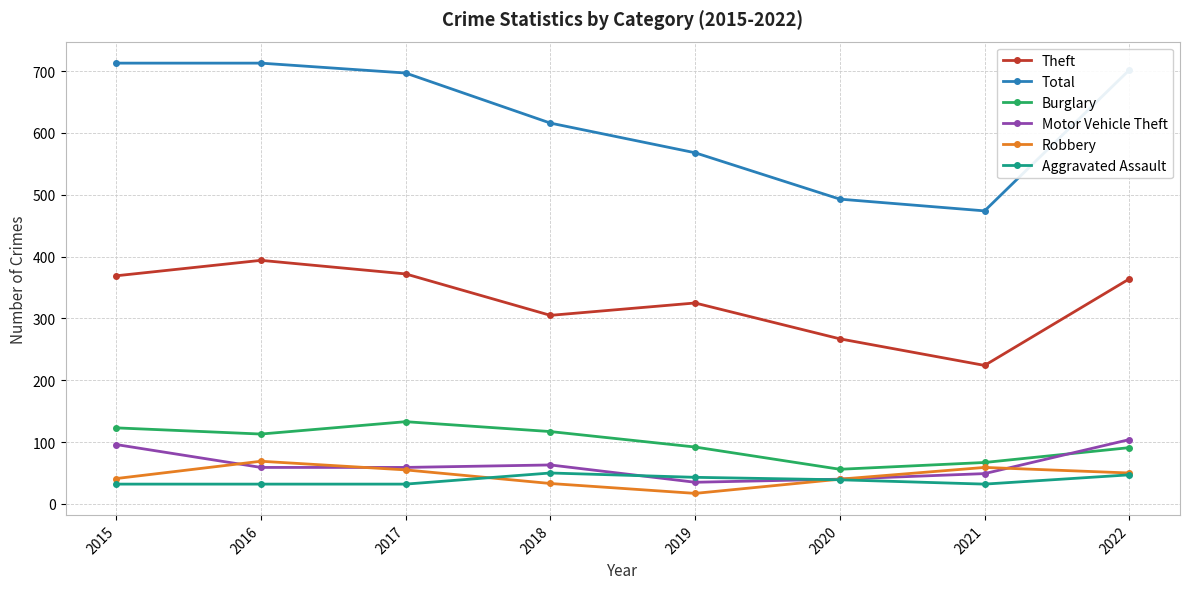

How many lines are shown in the chart?

6